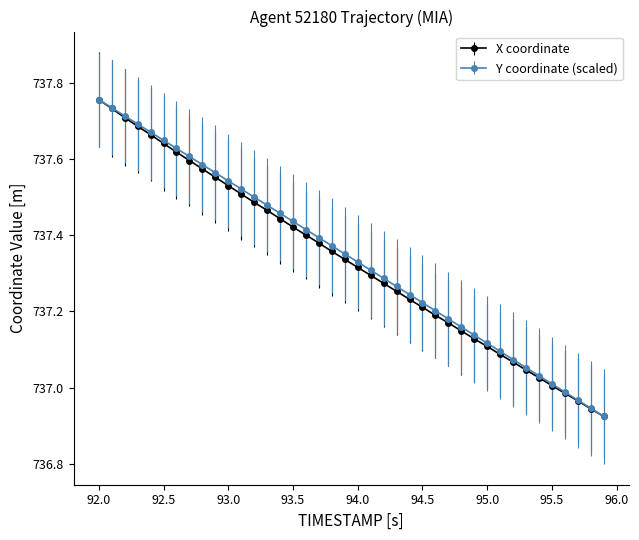

At how many categories does at least one series exceed 736?

40